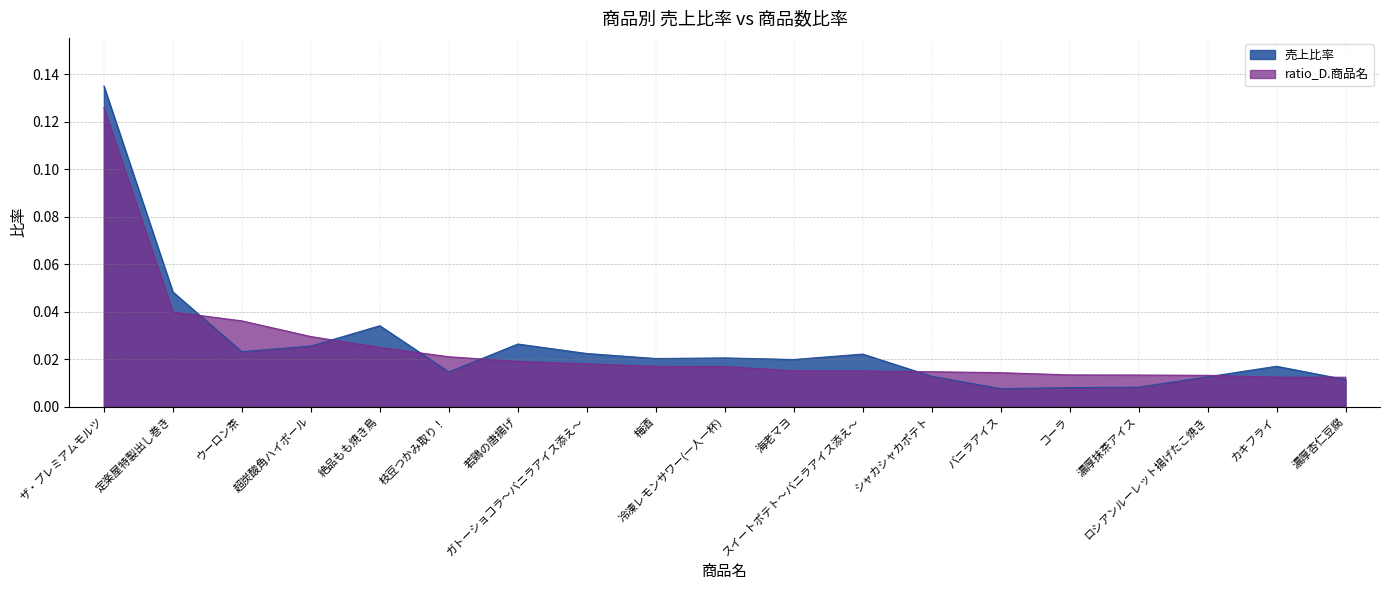

Which series has the largest range (max minus min)?

売上比率